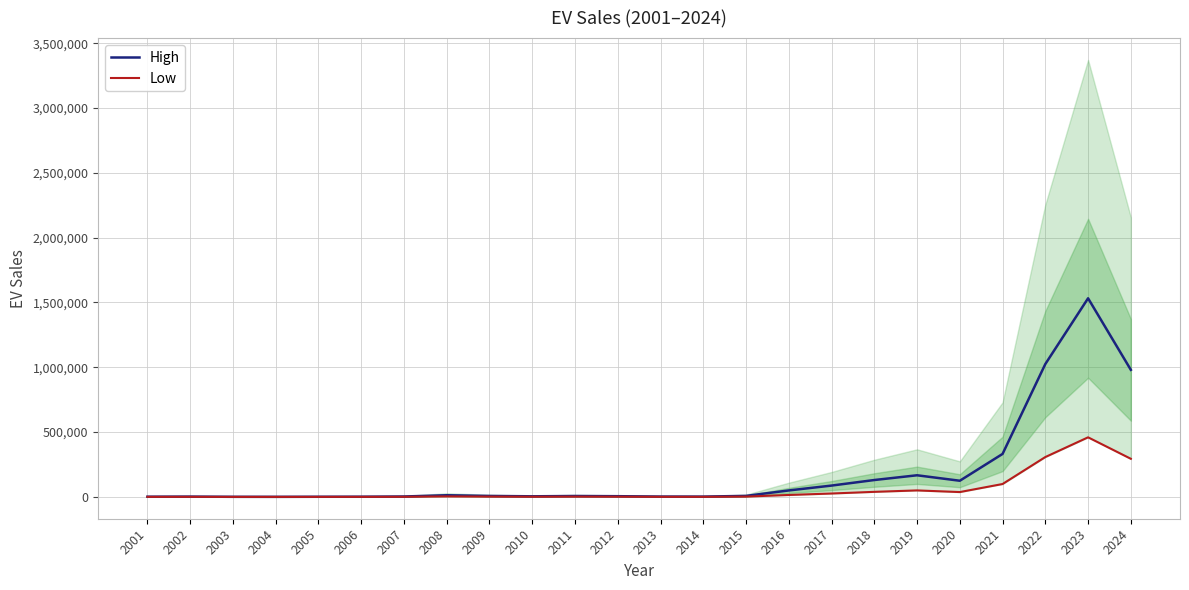

How many interior local valleys does the Low series have?

4